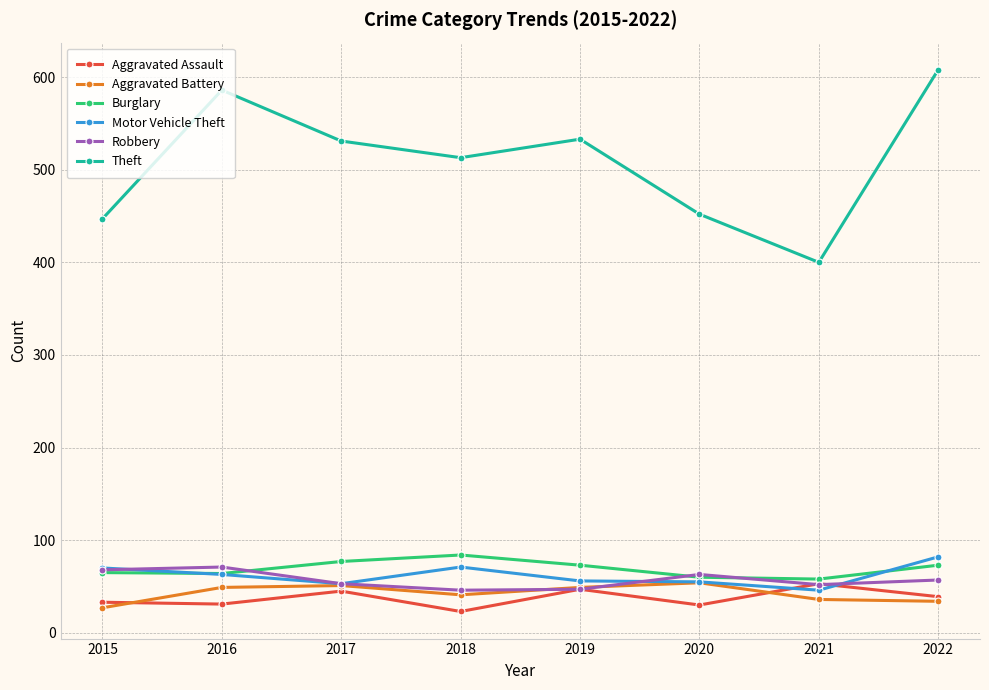

The Aggravated Battery series shows 34 at 2022. True or false?

True